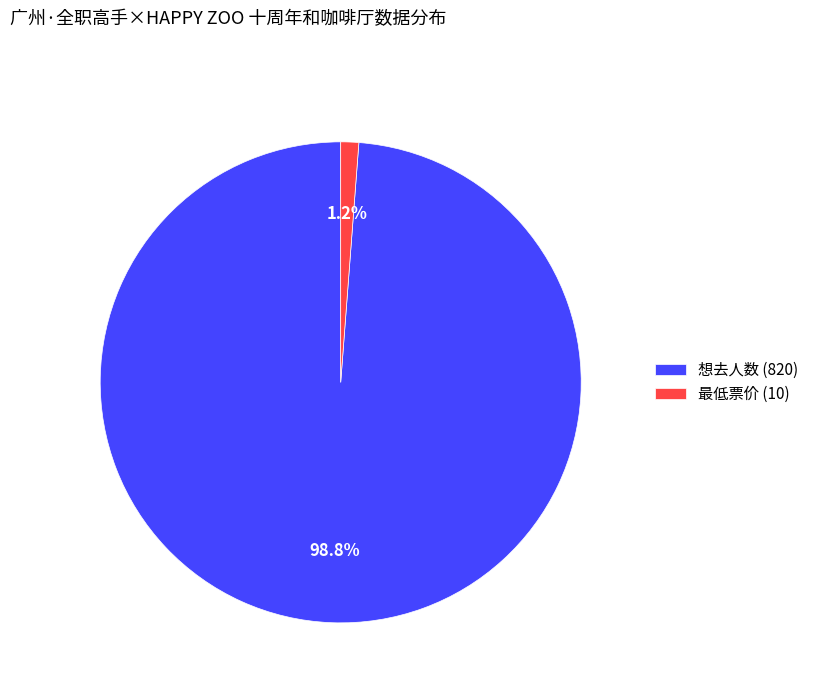

Count the number of slices in the pie.

2